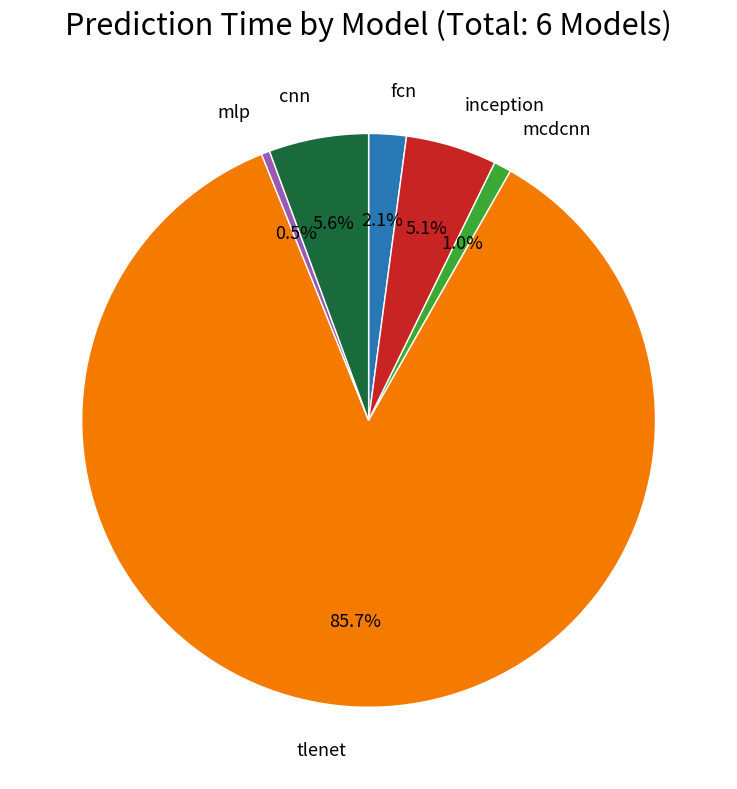

Is there any slice that represents more than half of the pie?

Yes